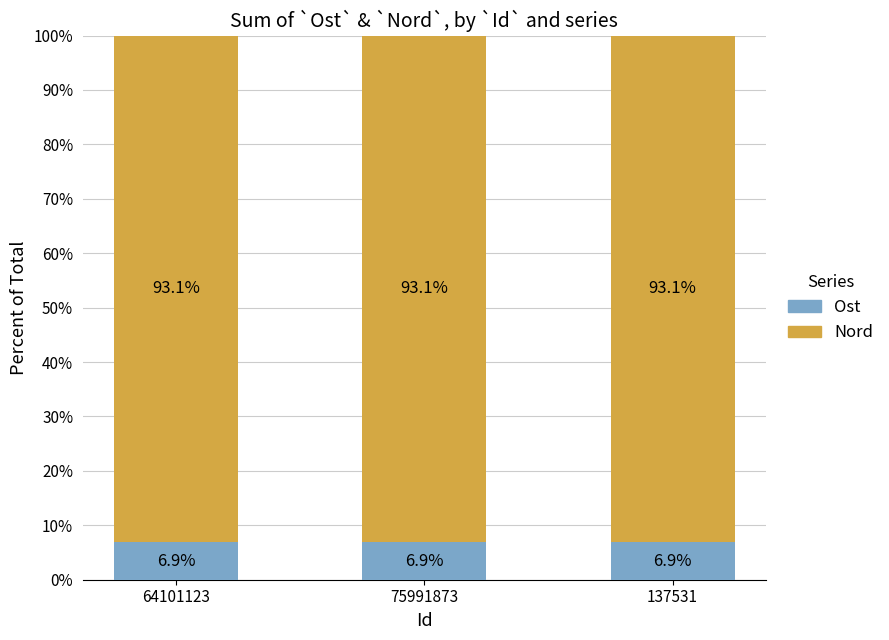

Reading right to left, list the values for the Ost series.

6.9	6.9	6.9